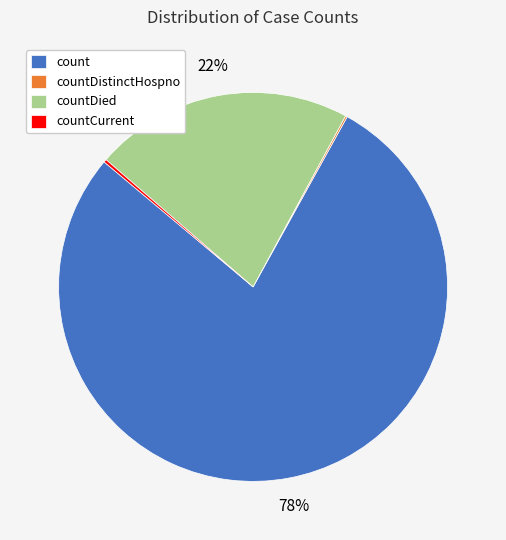

What is the largest slice in the pie chart?

count